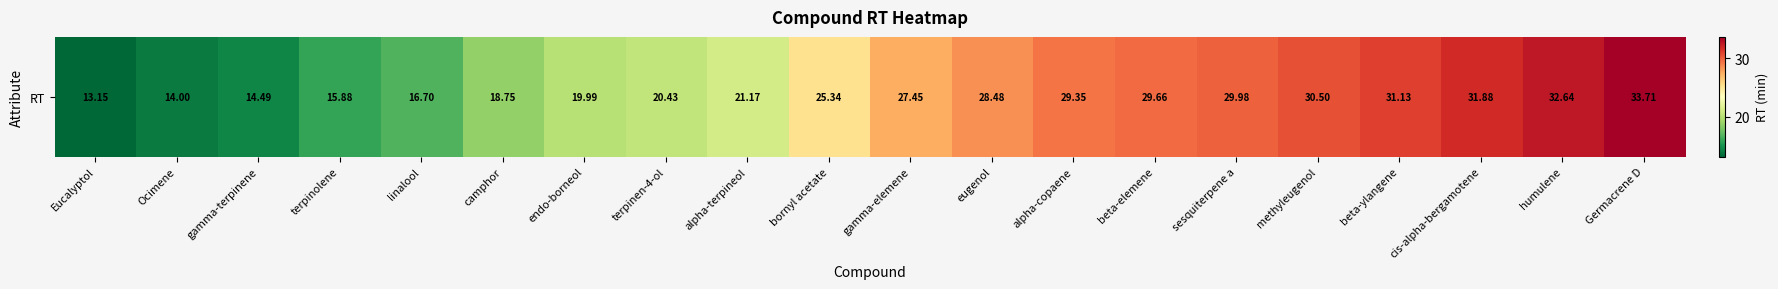

What is the greatest value displayed?

33.7